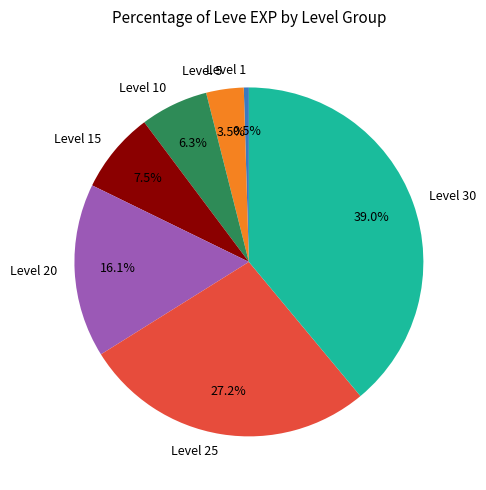

How many segments does this pie chart have?

7